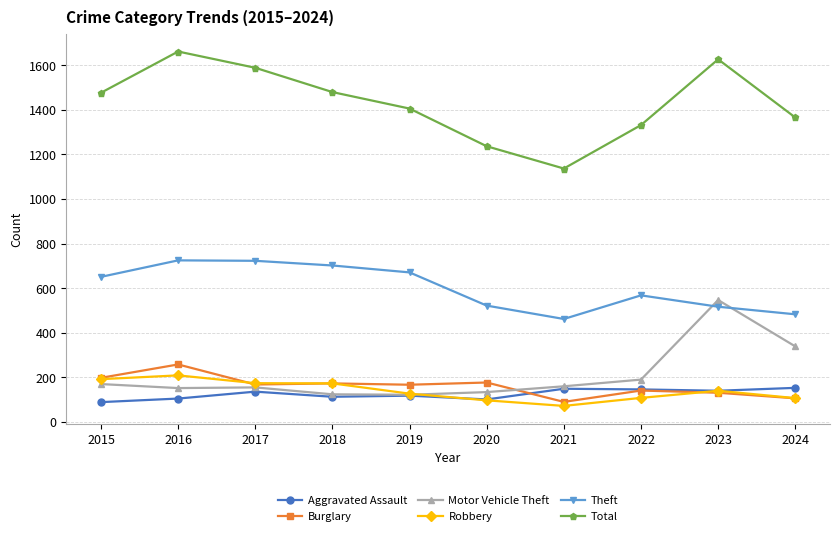

Count the number of categories in the chart.

10